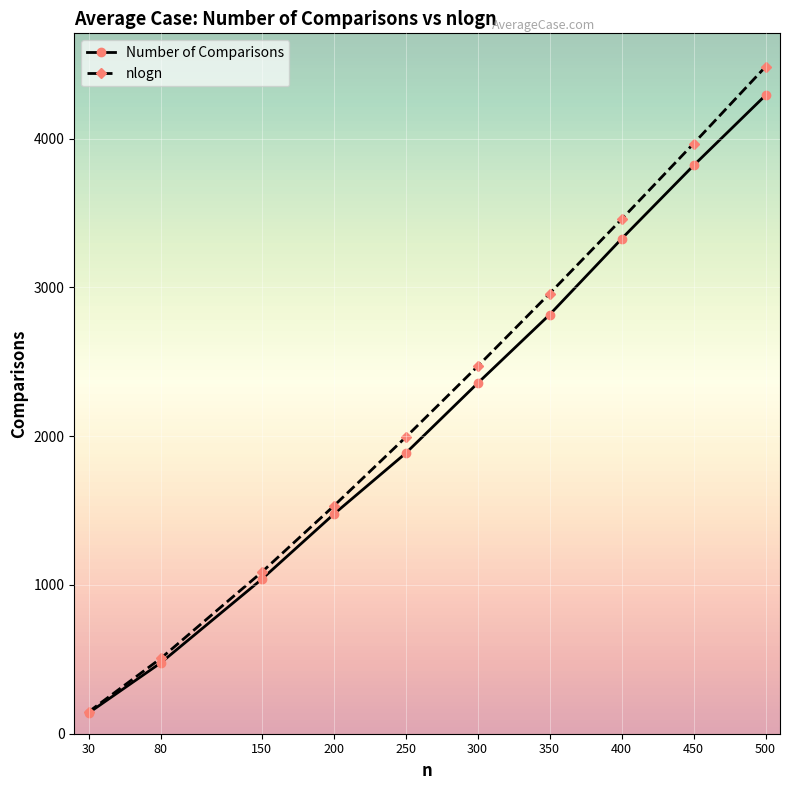

Does the chart have visible grid lines?

Yes